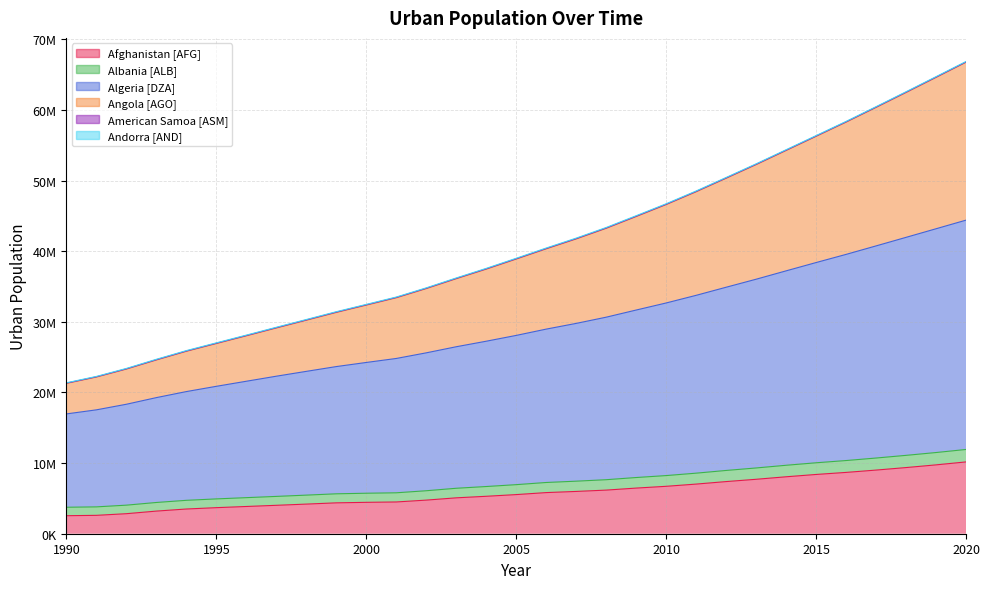

How many categories are shown in the chart?

31